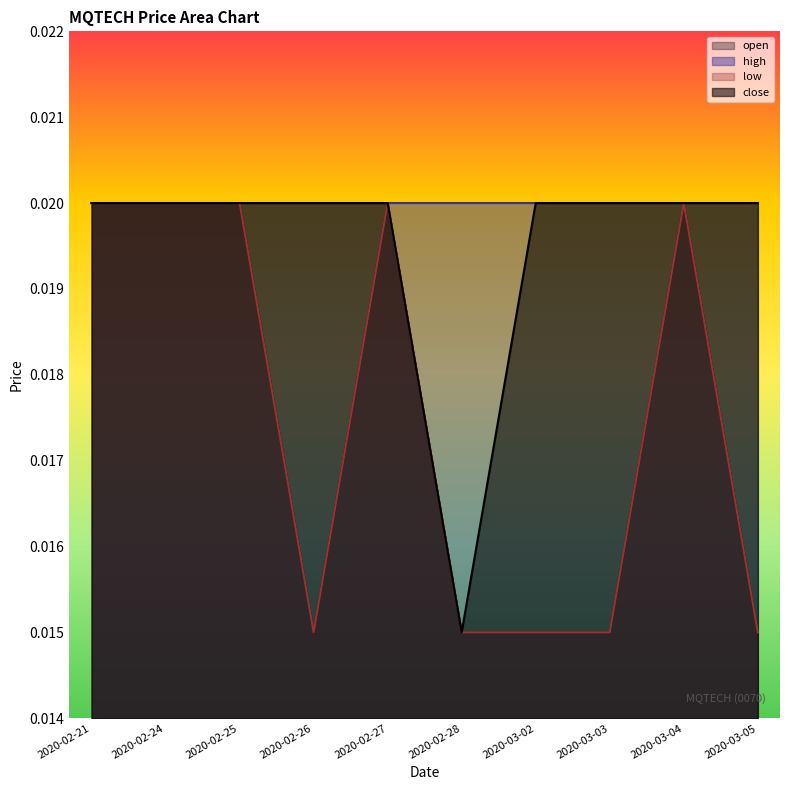

Does the chart display data point markers on the line(s)?

No